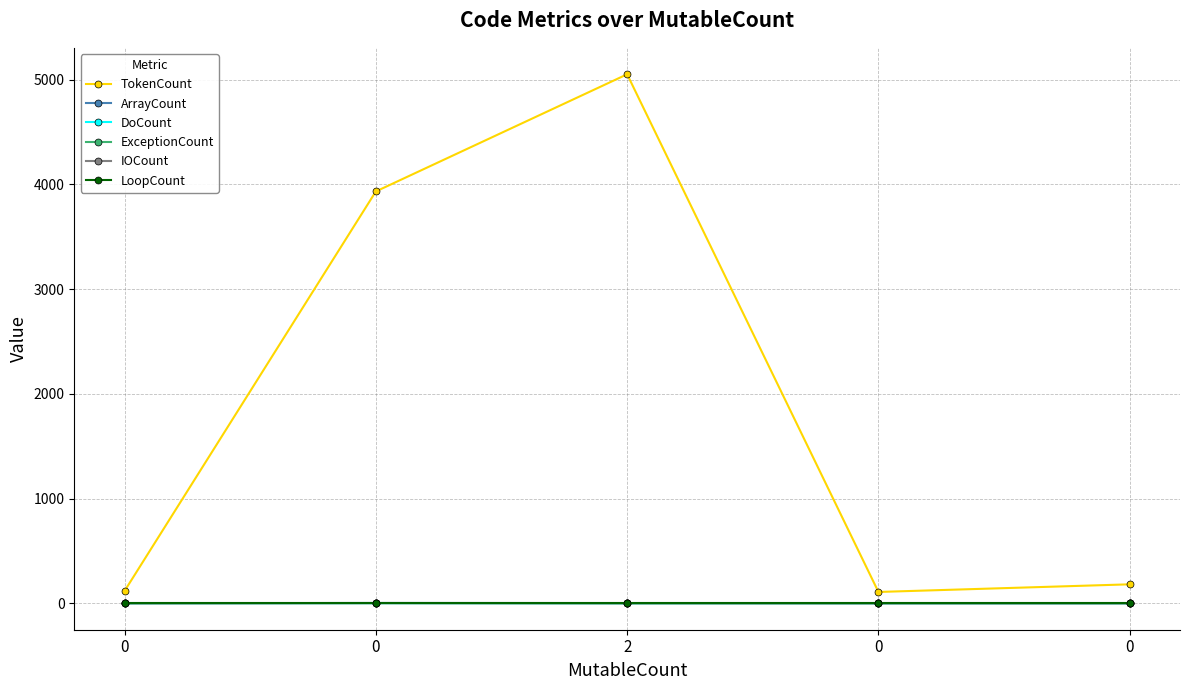

What is the sum of all ExceptionCount values?

2